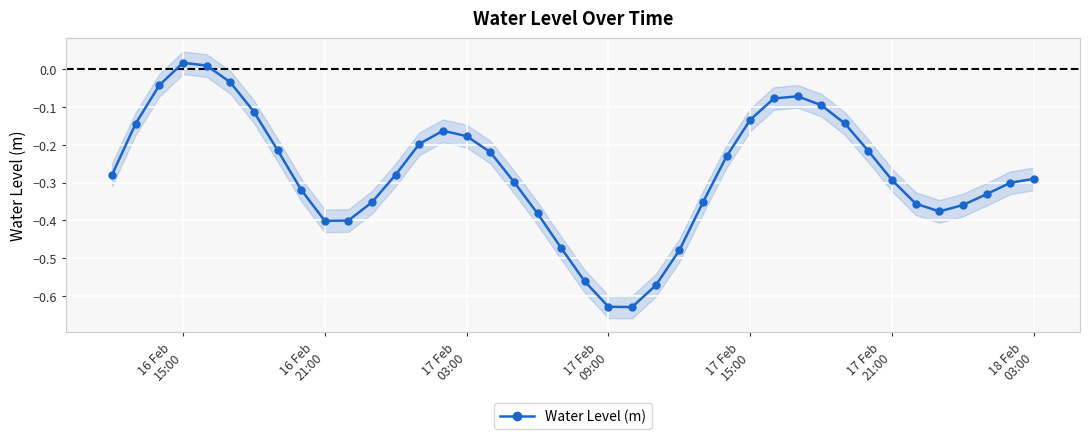

True or false: Water Level (m) has more than 0 points higher than both neighbors.

True